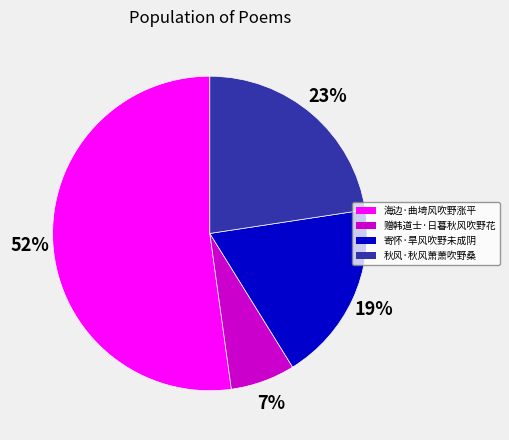

Do 海边·曲埼风吹野涨平 and 寄怀·旱风吹野未成阴 together represent more than half of the pie?

Yes